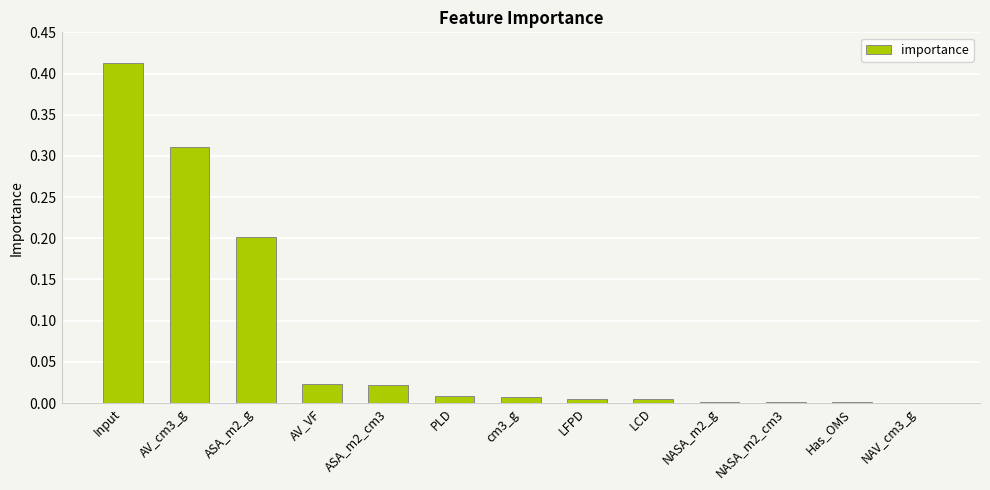

Which label corresponds to the largest value in the chart?

Input